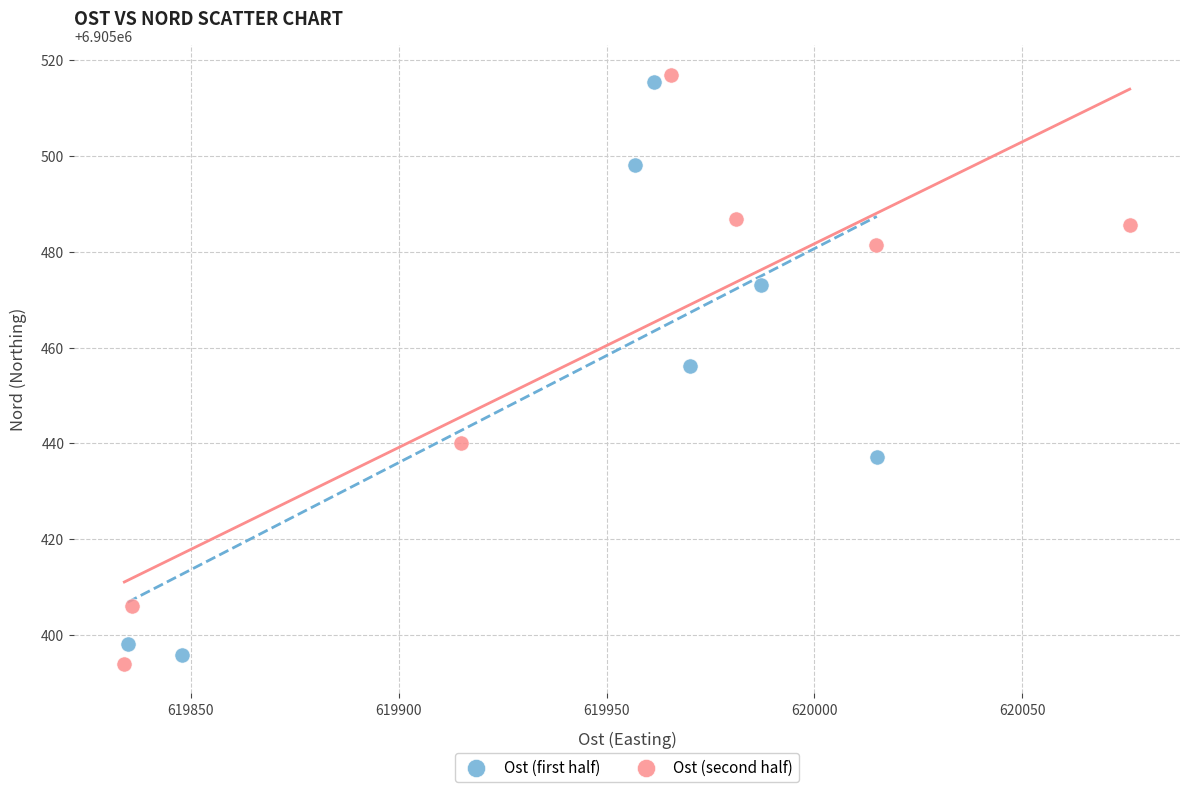

What are all the series names shown in the legend?

Ost (first half), Ost (second half)